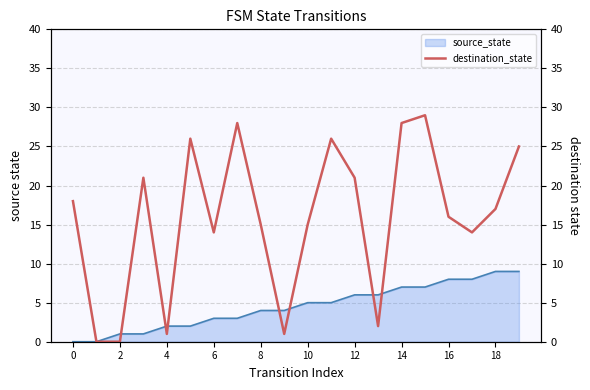

What is the maximum value for source_state?

9